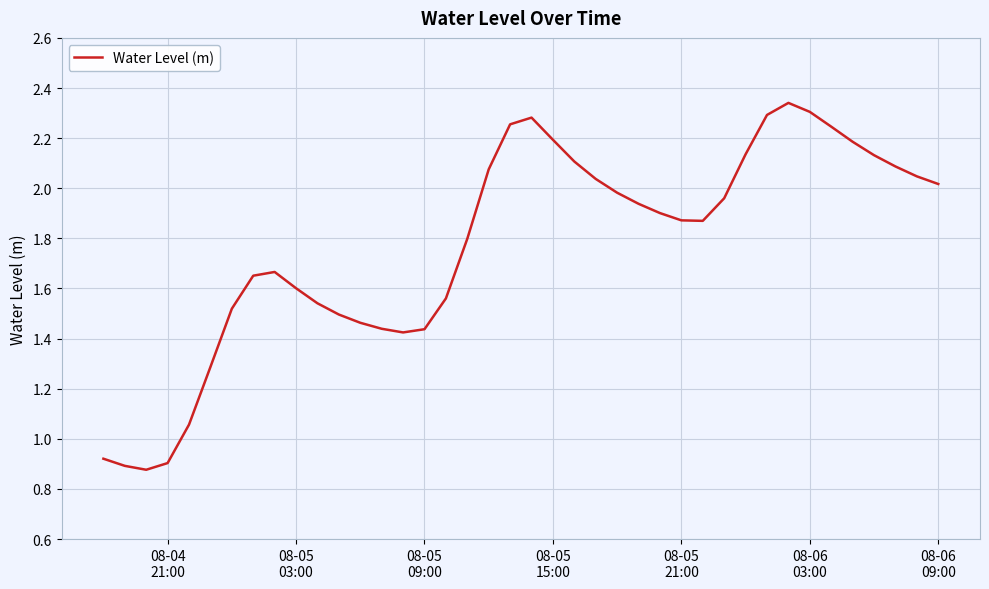

Reading left to right, list all the values displayed in this chart.

0.9	0.9	0.9	0.9	1.1	1.3	1.5	1.7	1.7	1.6	1.5	1.5	1.5	1.4	1.4	1.4	1.6	1.8	2.1	2.3	2.3	2.2	2.1	2.0	2.0	1.9	1.9	1.9	1.9	2.0	2.1	2.3	2.3	2.3	2.2	2.2	2.1	2.1	2.0	2.0